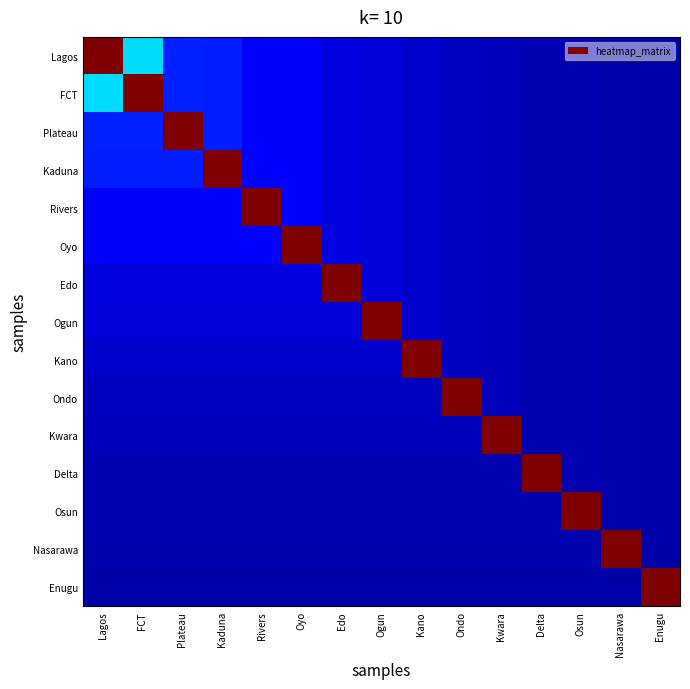

What is the difference between the highest and lowest values at Ogun?

1.0